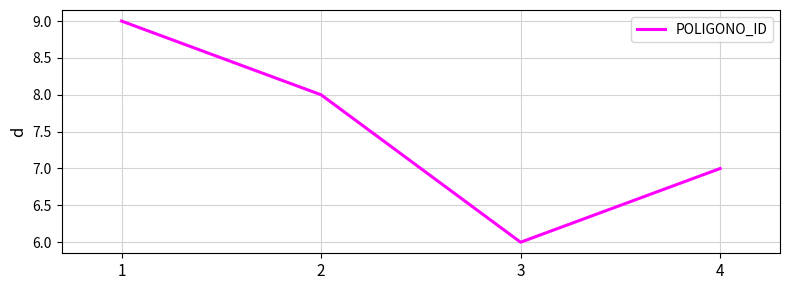

Reading left to right, extract all data points from this chart.

1=9	2=8	3=6	4=7